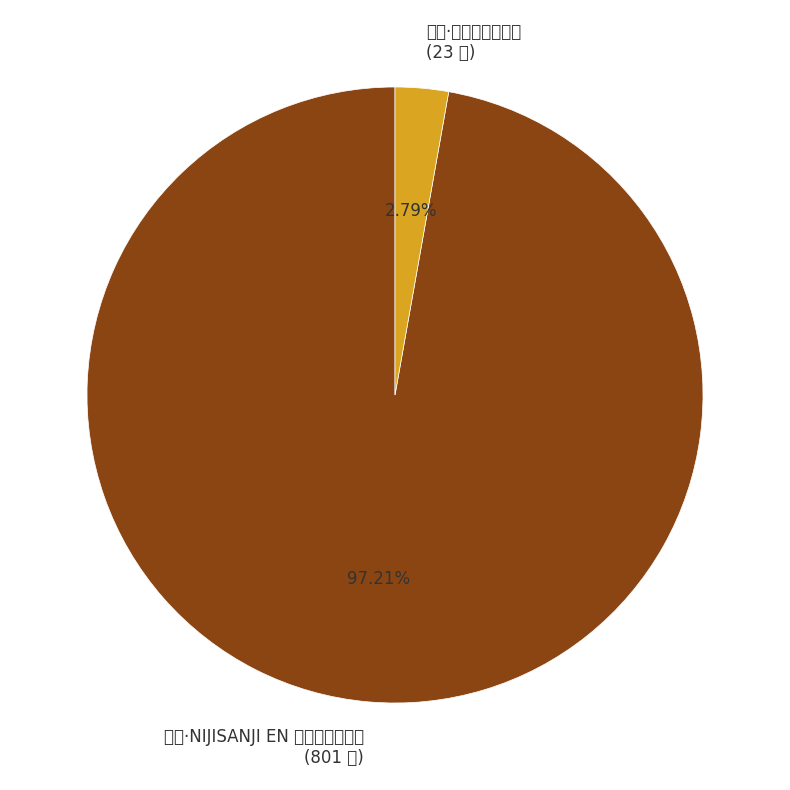

What portion of the pie excludes 广州·一人之下快闪店?

97.2%